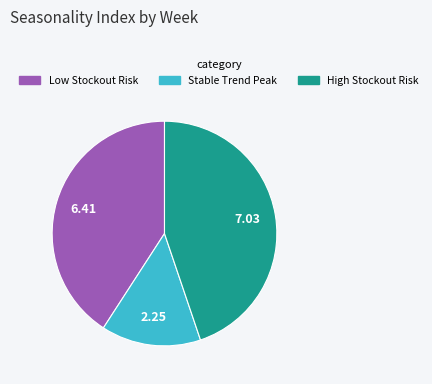

Is there a majority slice in this chart?

No